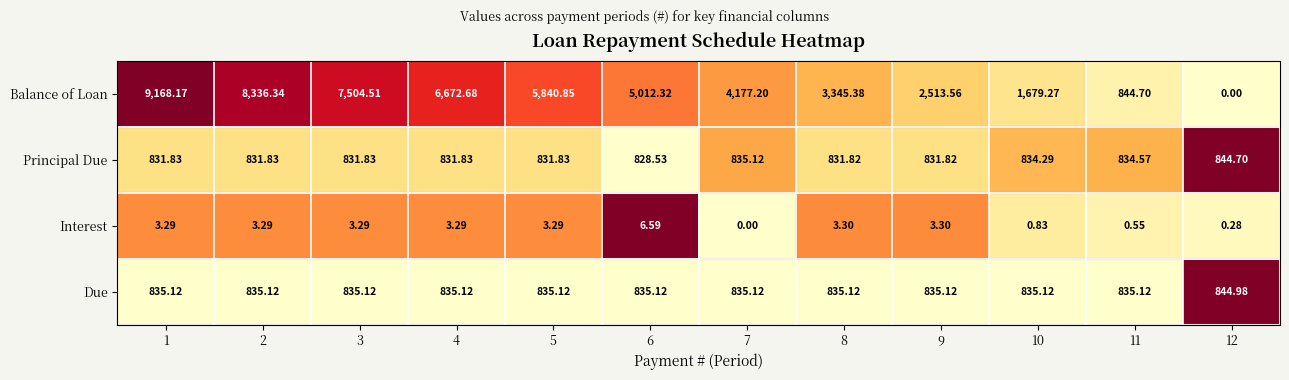

How many values in the Balance of Loan series are below 5012?

6